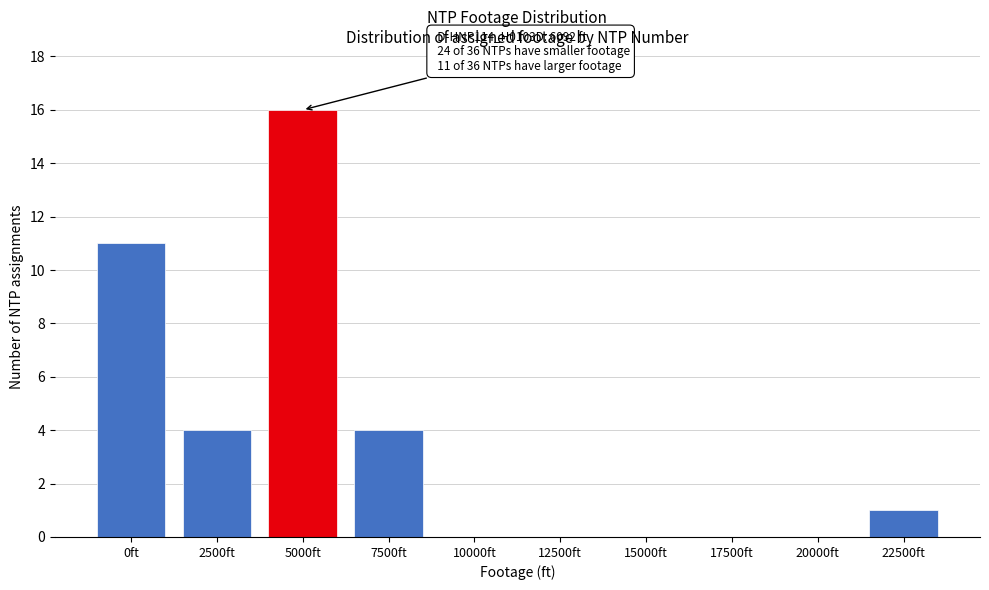

Reading right to left, transcribe all the data shown in this chart.

22500ft=1	20000ft=0	17500ft=0	15000ft=0	12500ft=0	10000ft=0	7500ft=4	5000ft=16	2500ft=4	0ft=11